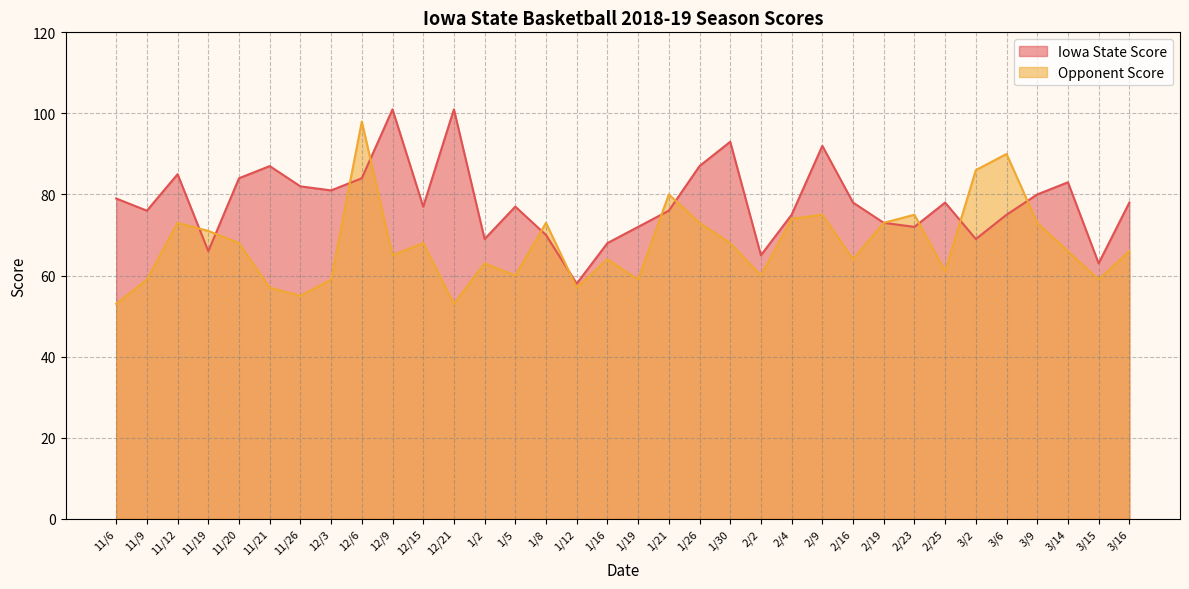

Which series has the largest total across all categories?

Iowa State Score